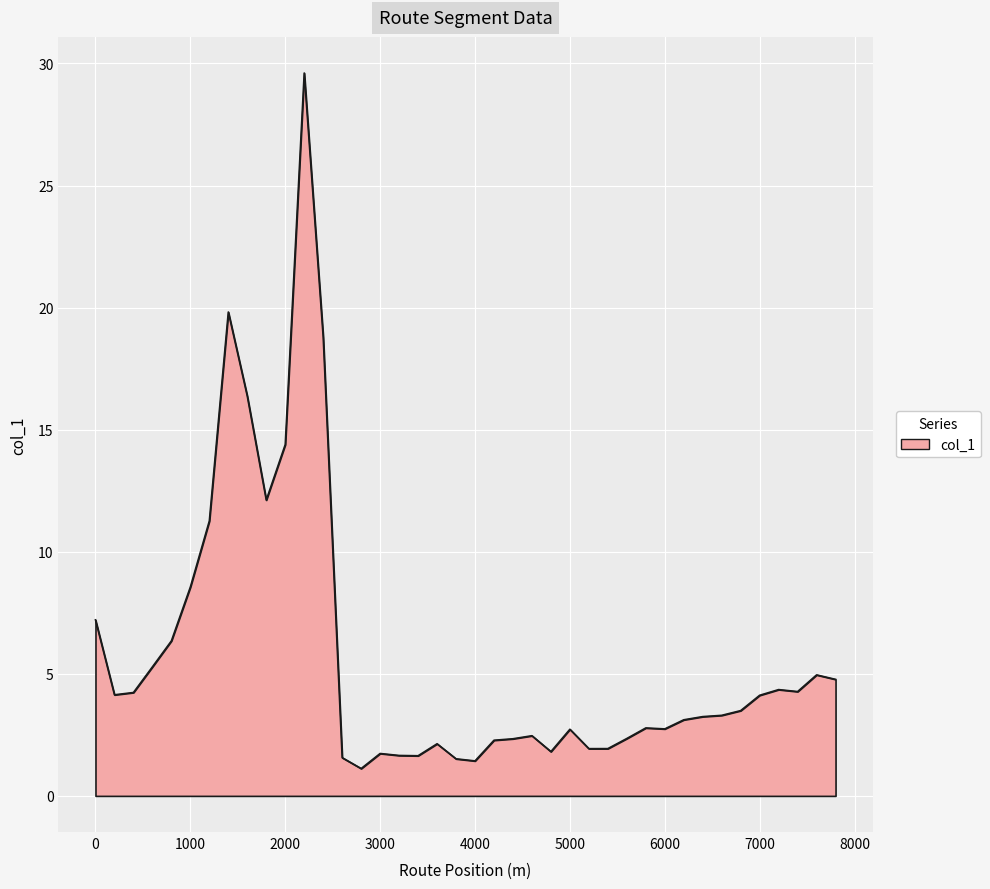

What is the difference between the maximum and minimum values?

28.5